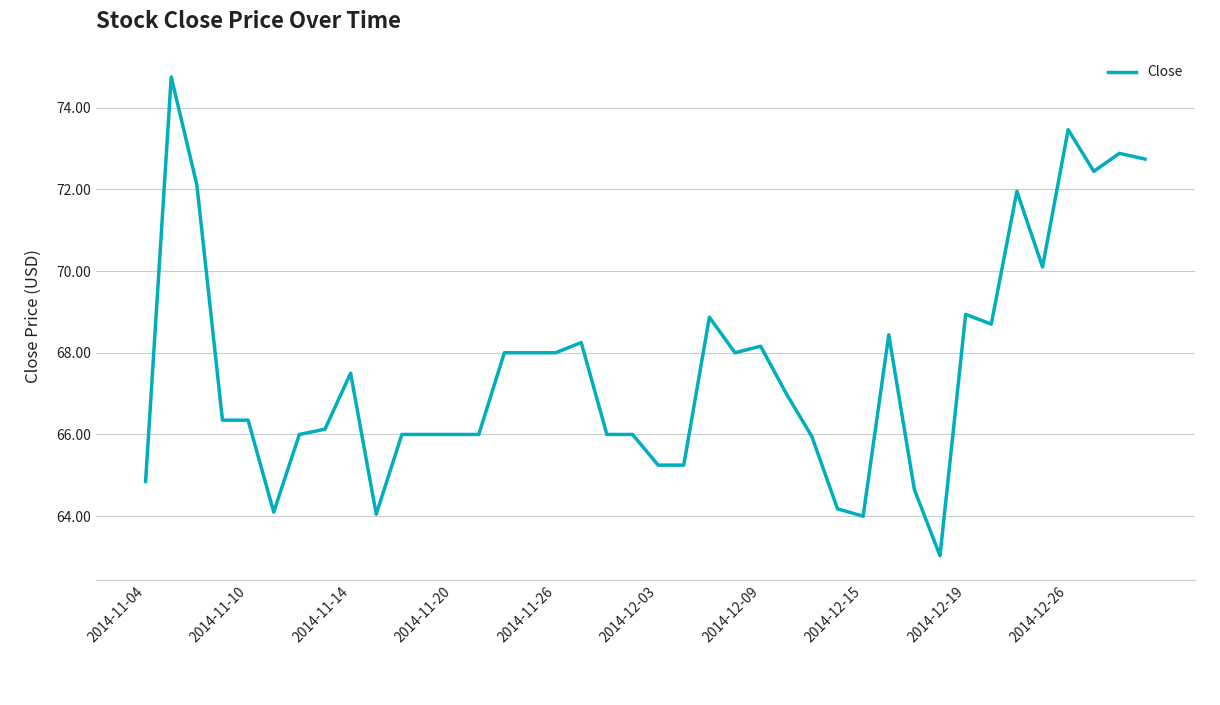

What is the smallest value displayed?

63.0